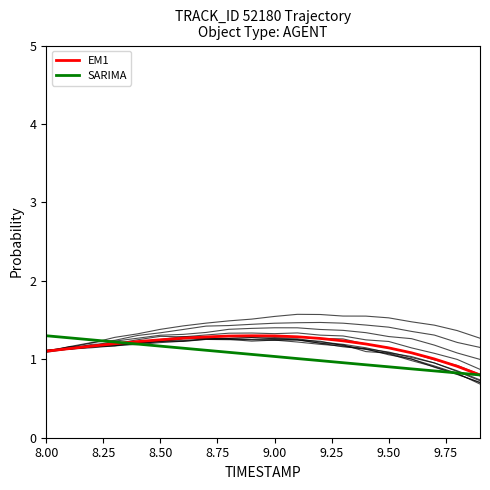

What is the sum of all EM1 values?

23.5